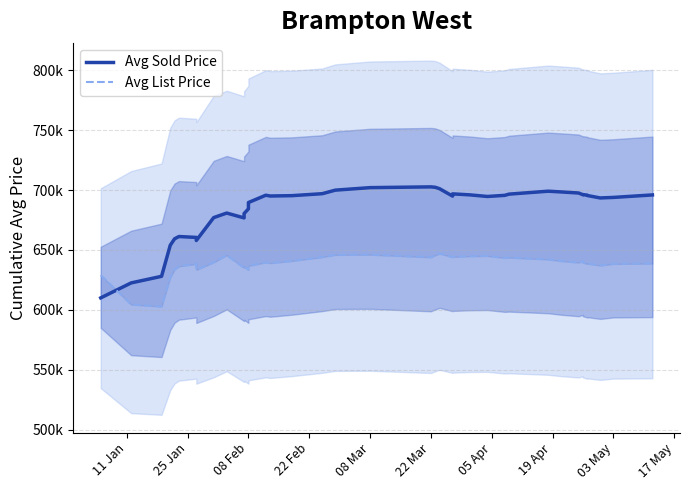

What is the label of the 20th point from the left?

08 Mar